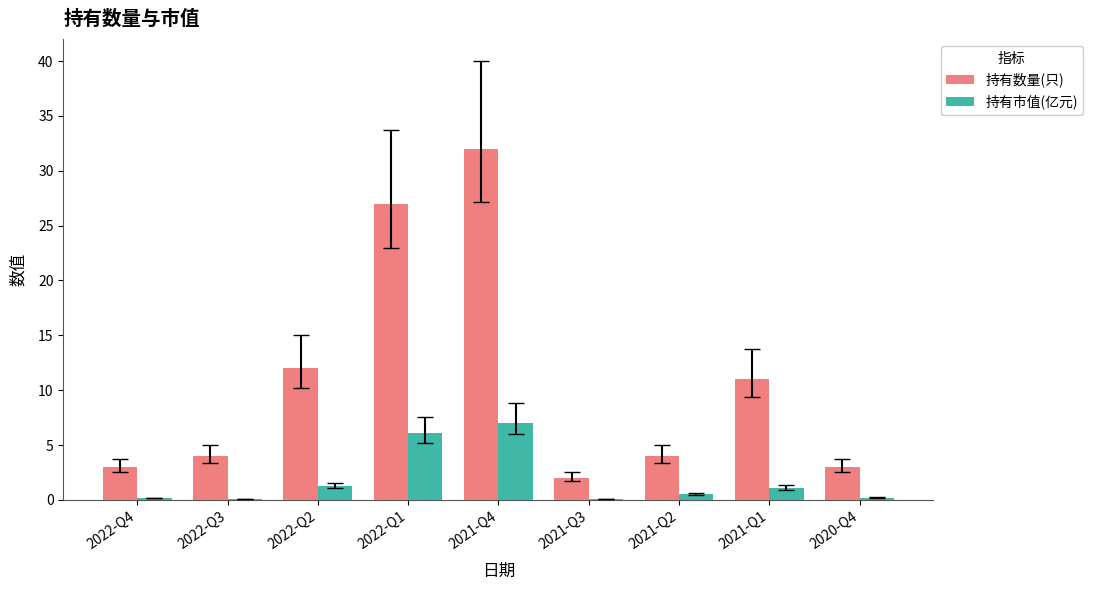

Where is 持有数量(只) nearest to the value 17?

2022-Q2